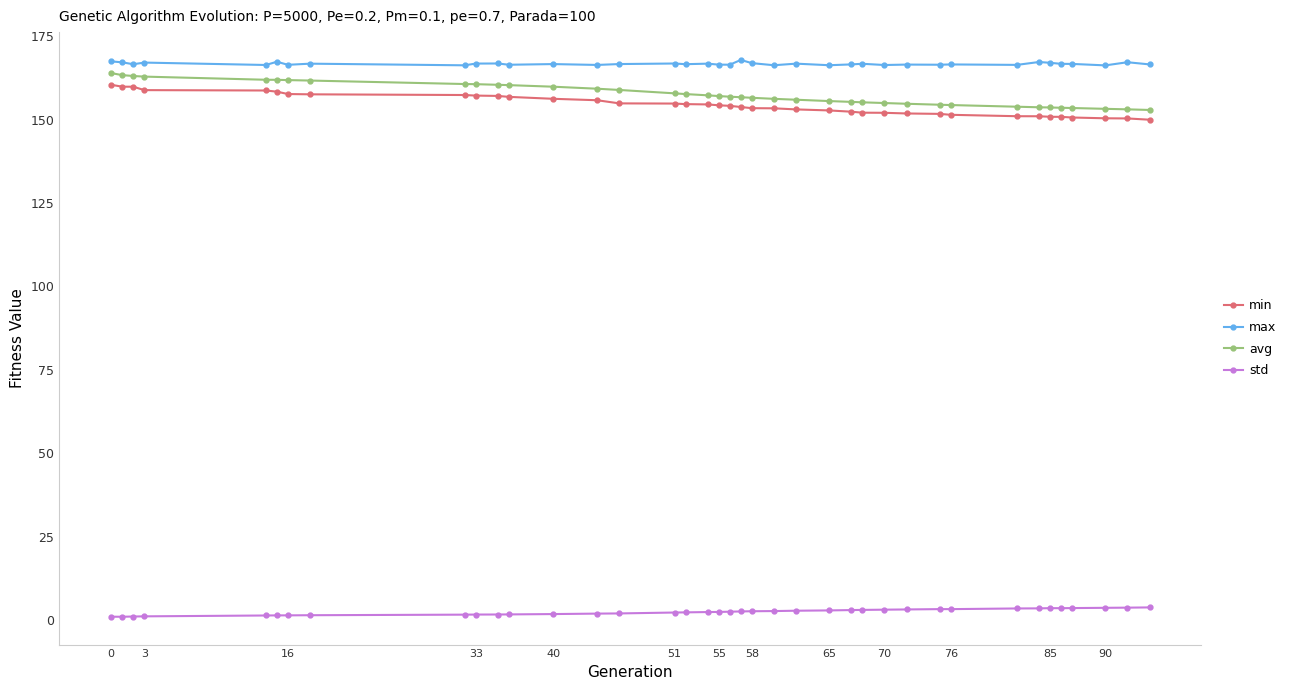

What is the average value of the std series?

2.4